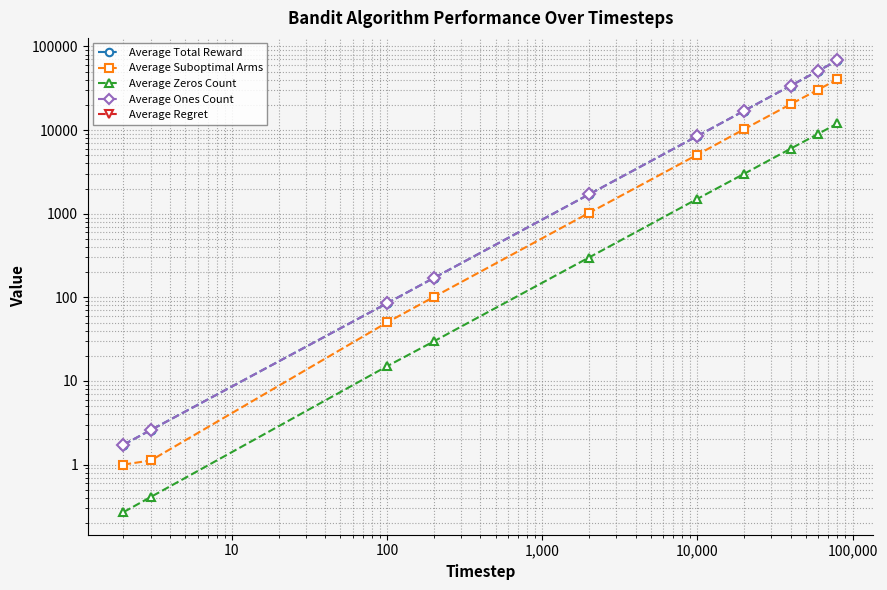

At 1,000, list the series in order from largest to smallest.

Average Total Reward, Average Ones Count, Average Suboptimal Arms, Average Zeros Count, Average Regret